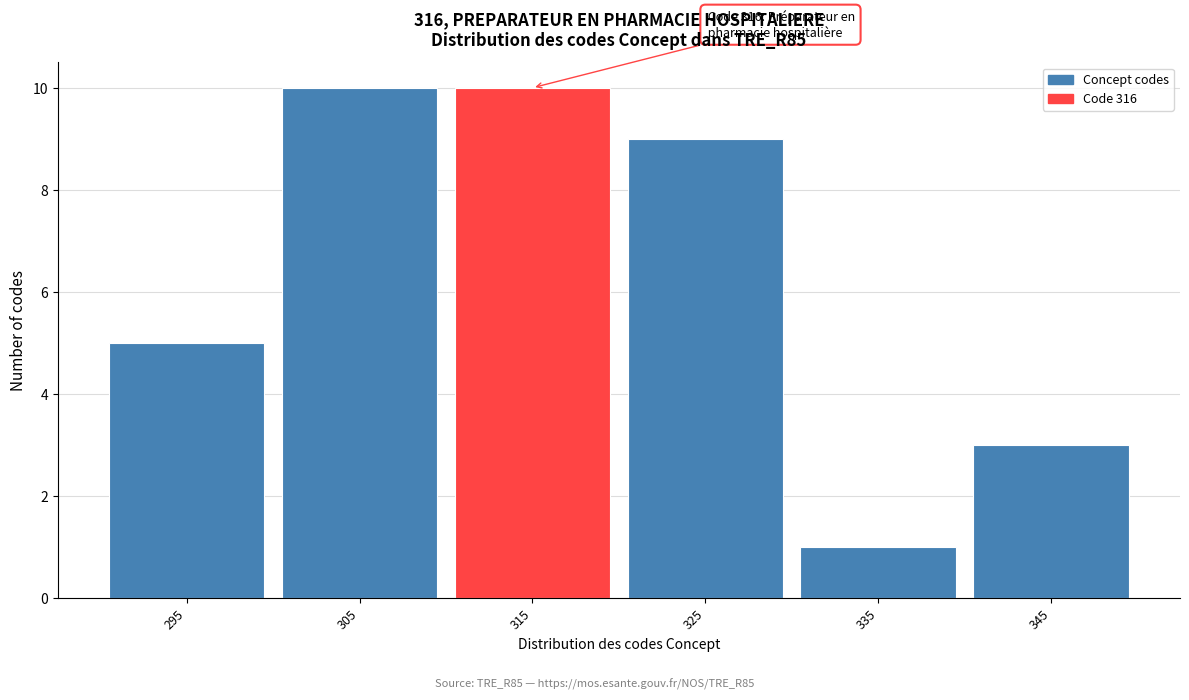

Reading left to right, extract all data points from this chart.

295=5	305=10	315=10	325=9	335=1	345=3